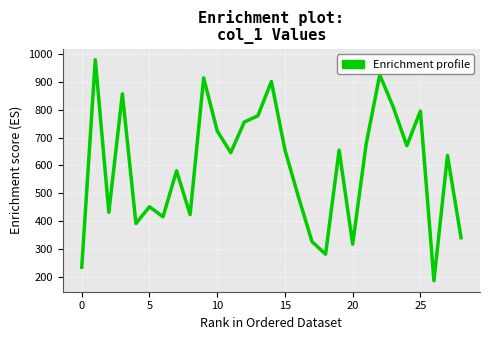

What is the maximum value shown in the chart?

979